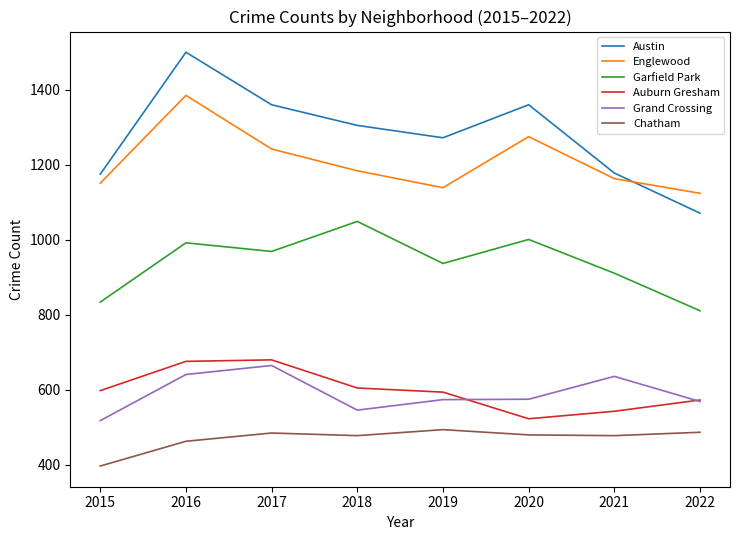

What value does the Garfield Park series have at 2019, to the nearest 50?

950